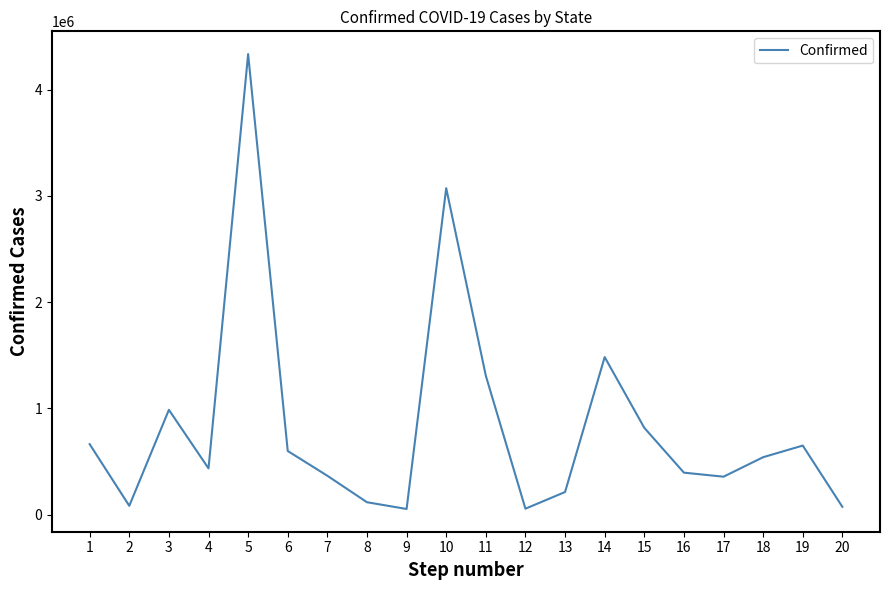

What is the difference between the values at 10 and 19?

2421574